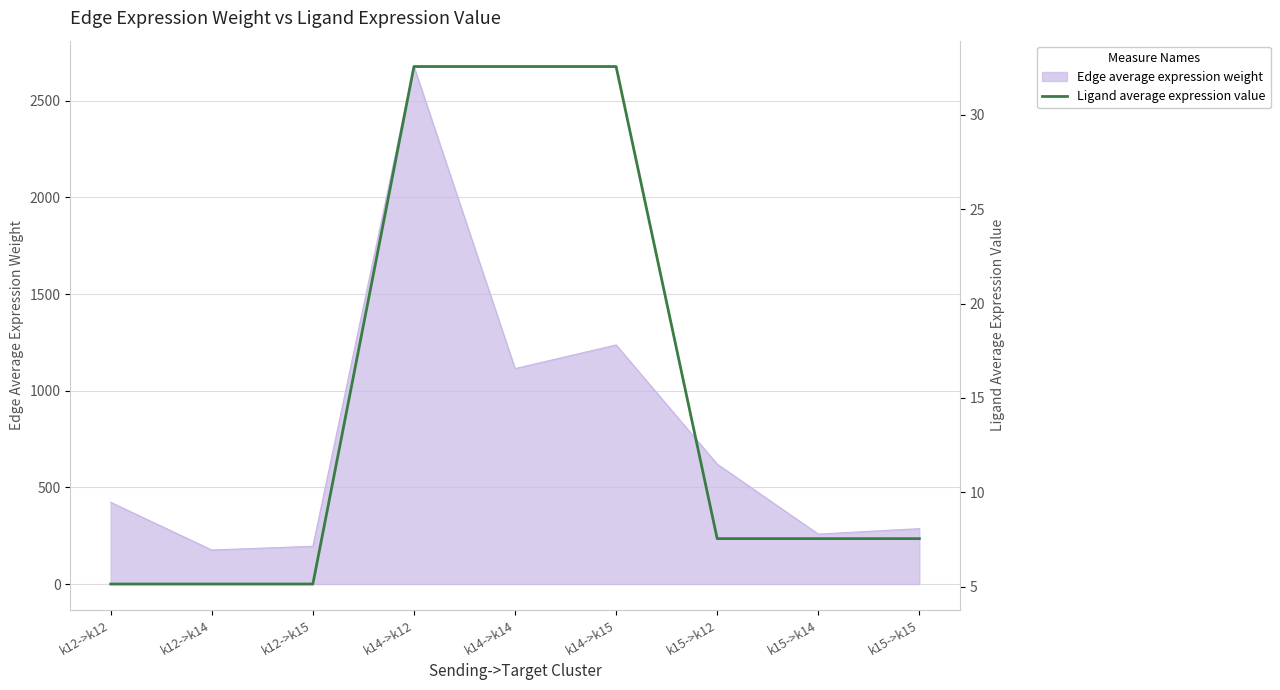

How many data points are above 7?

6